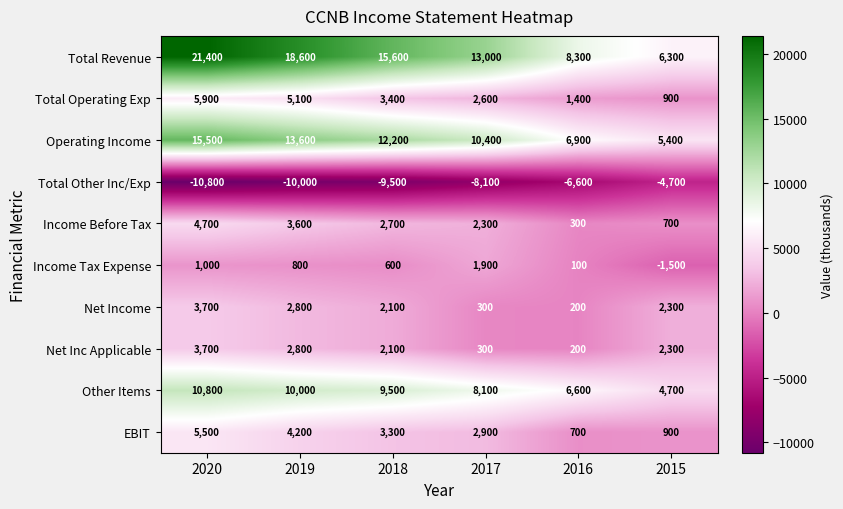

What is the total value across all series at 2019?

51500